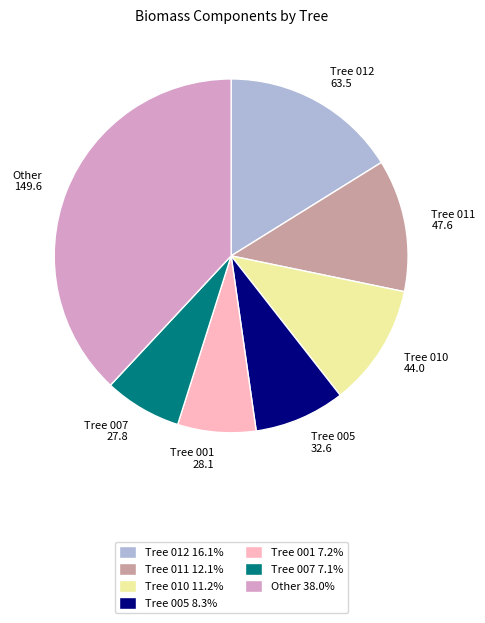

Is the sum of Tree 001 28.1 and Tree 010 44.0 greater than half?

No